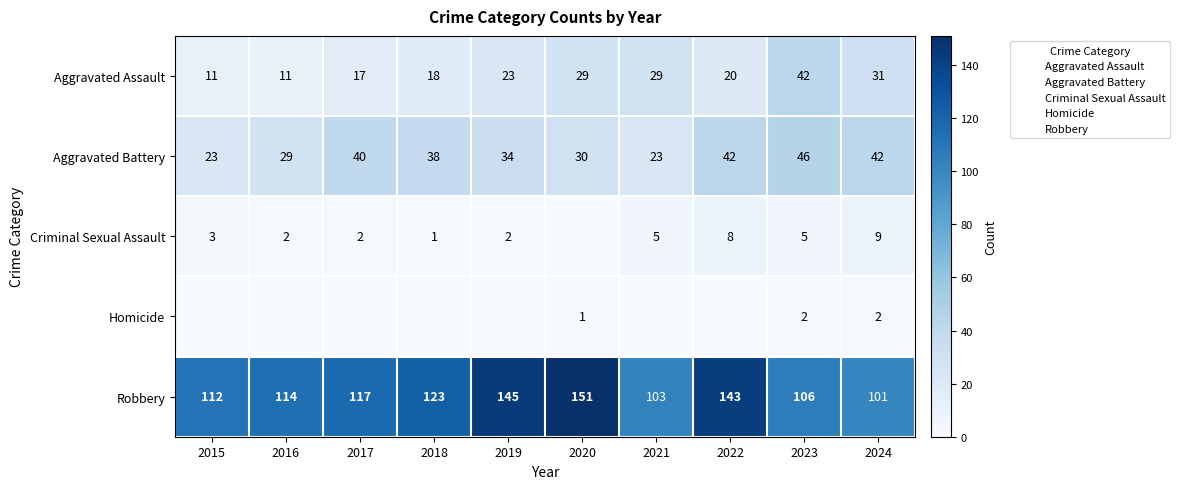

Rank the series at 2016 from lowest to highest value.

Homicide, Criminal Sexual Assault, Aggravated Assault, Aggravated Battery, Robbery